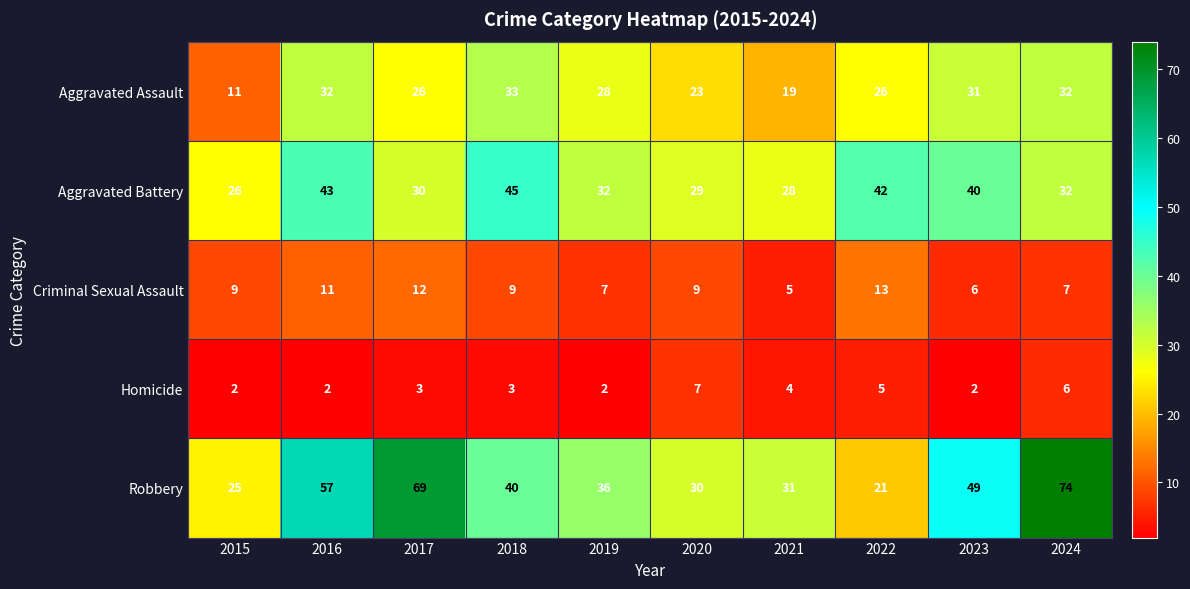

What is the average value of the Criminal Sexual Assault series?

9